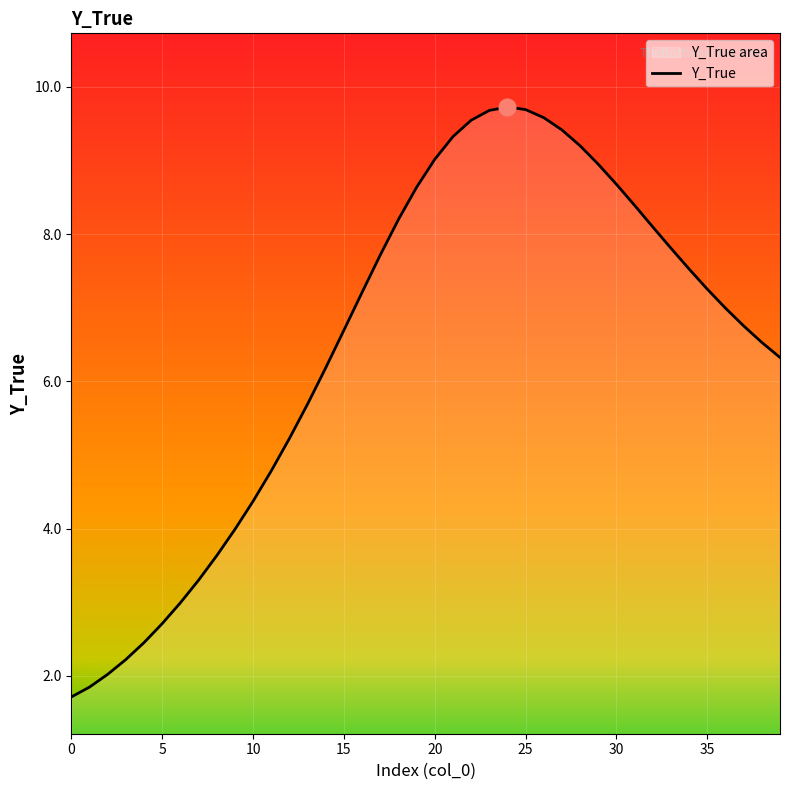

What is the difference between the maximum and second lowest values?

7.9